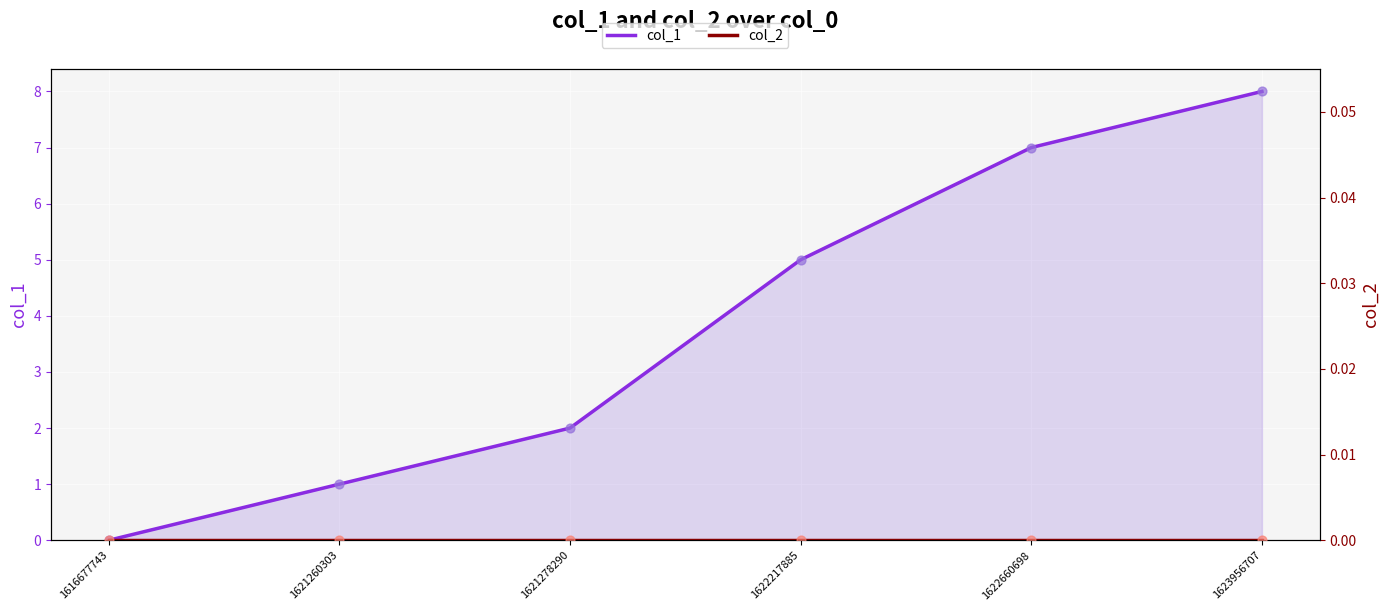

Which series reaches the maximum Y coordinate?

col_1